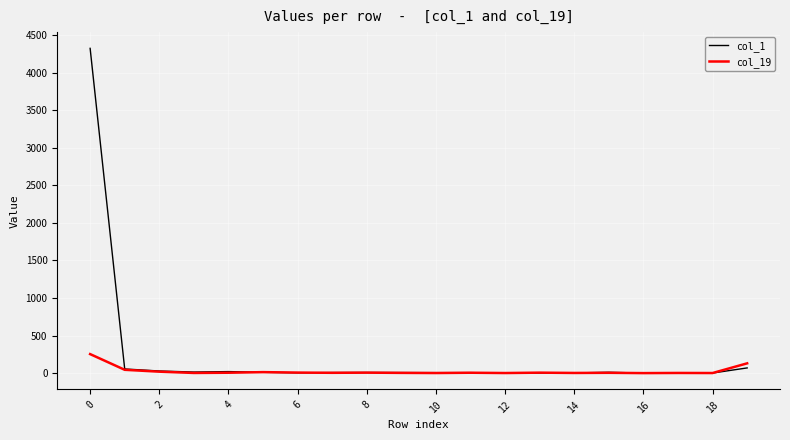

Count the number of data series in this chart.

2